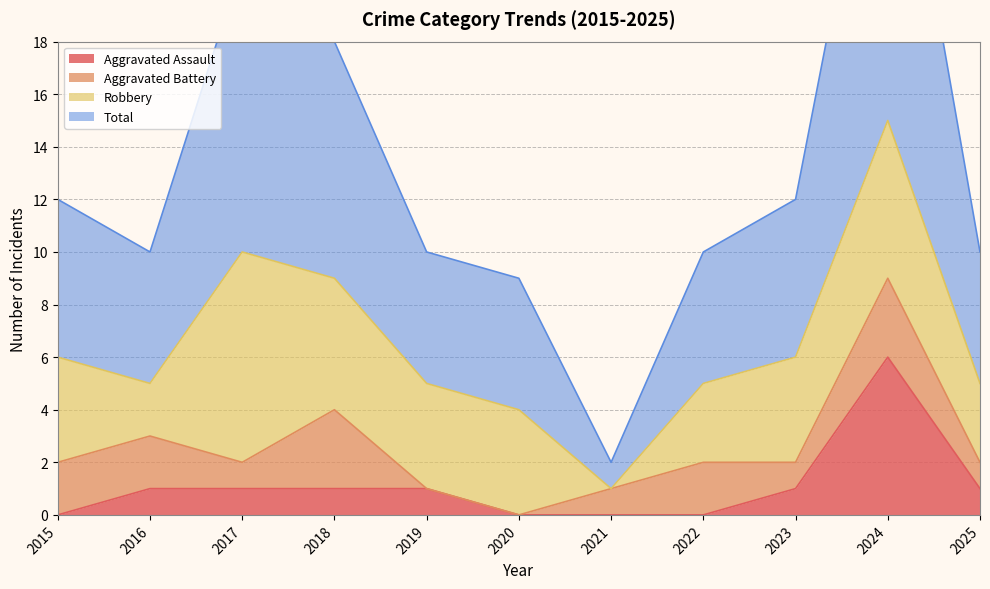

Which category has the highest value in the Aggravated Assault series?

2024